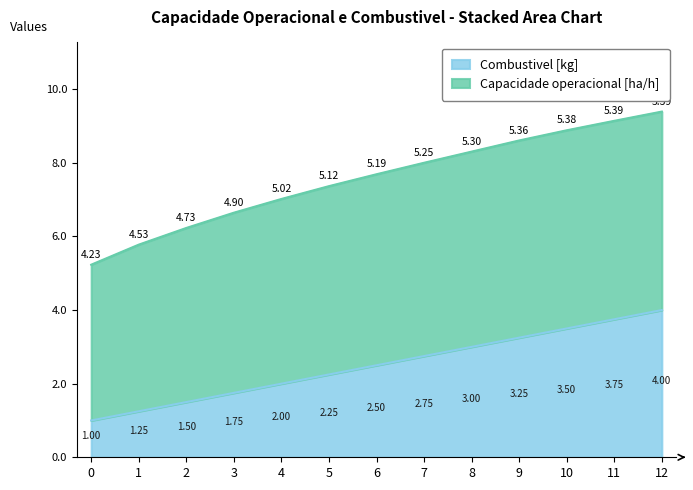

What is the average value?

2.5